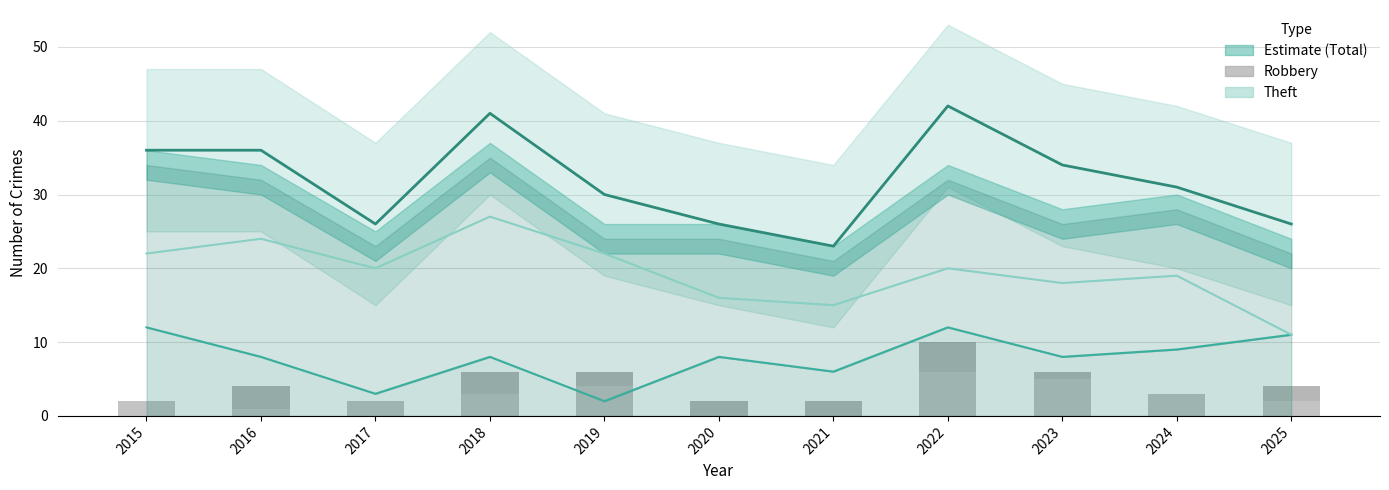

How many groups of bars are there?

11